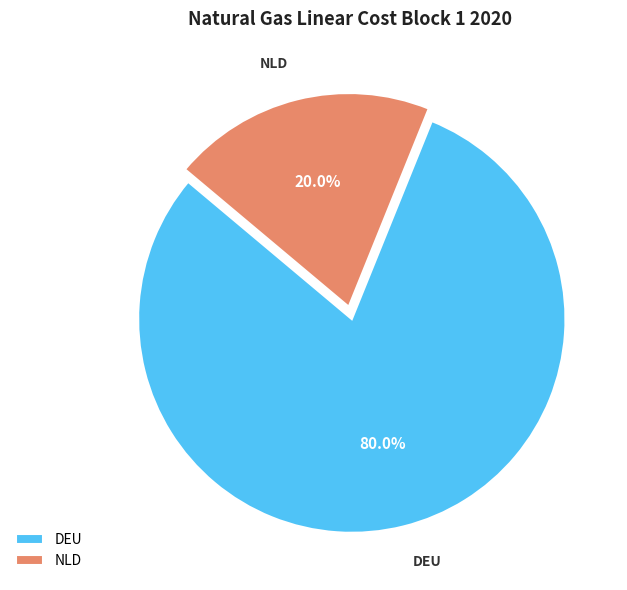

Rank the categories by value from highest to lowest.

DEU, NLD